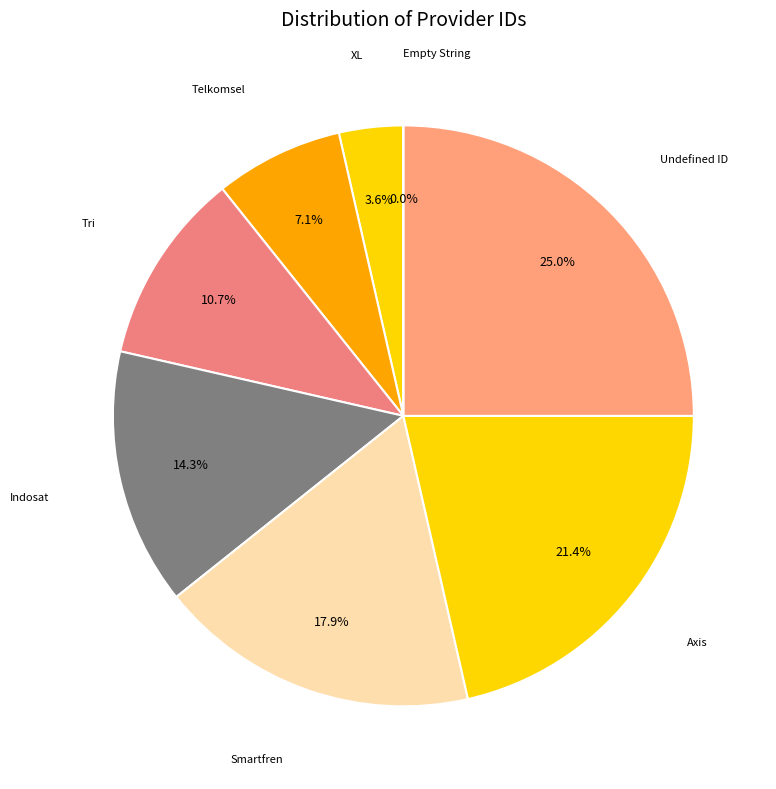

To the nearest percent, what is the average slice percentage?

12%